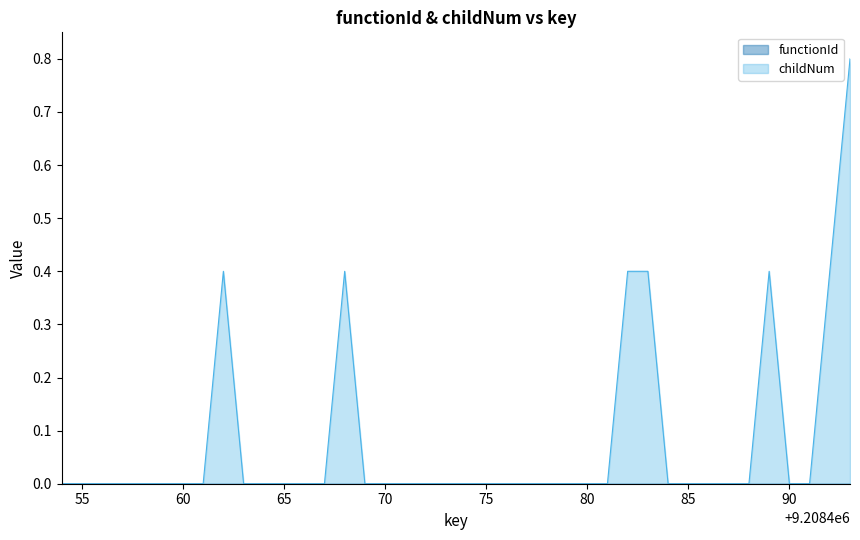

True or false: the data shows 0.0 at 9208464.

True